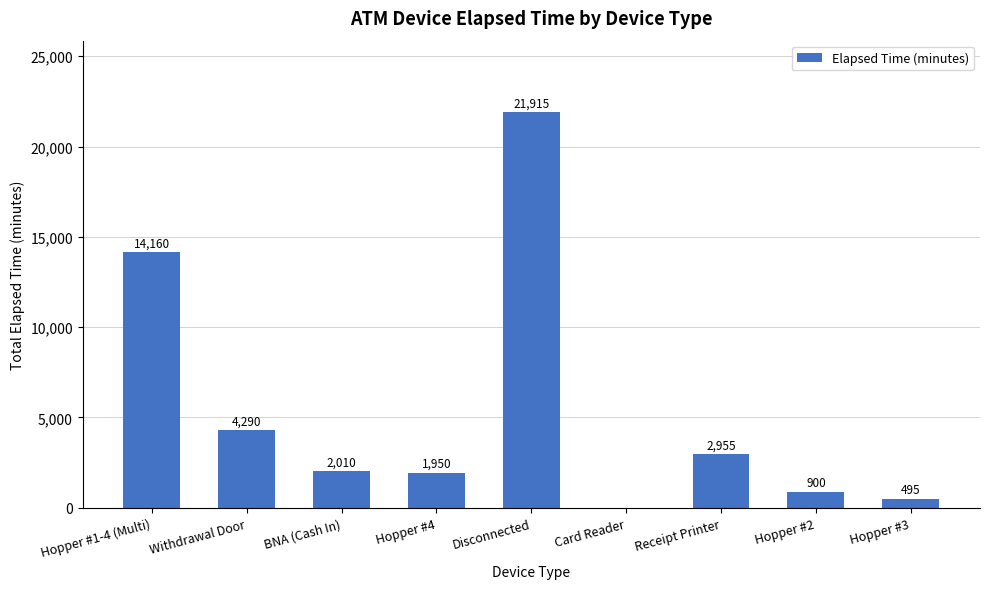

What is the sum of the values at Hopper #2 and Hopper #1-4 (Multi)?

15060